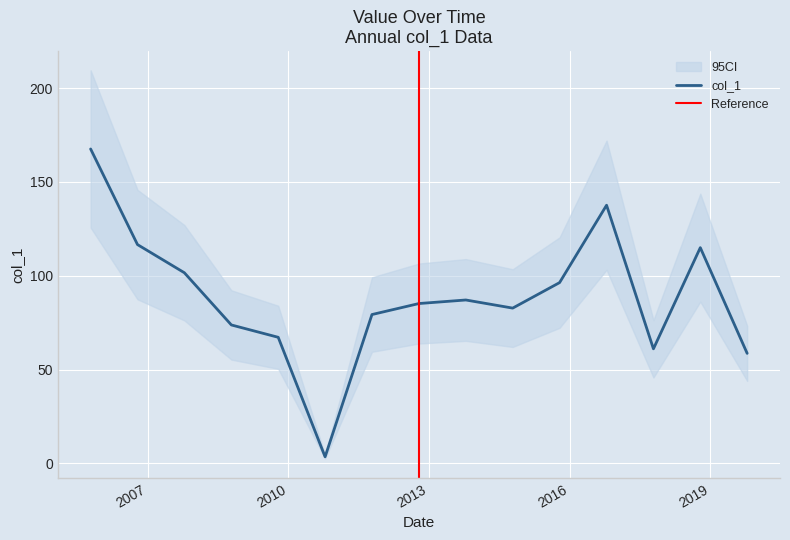

Count the number of values greater than 85.

8